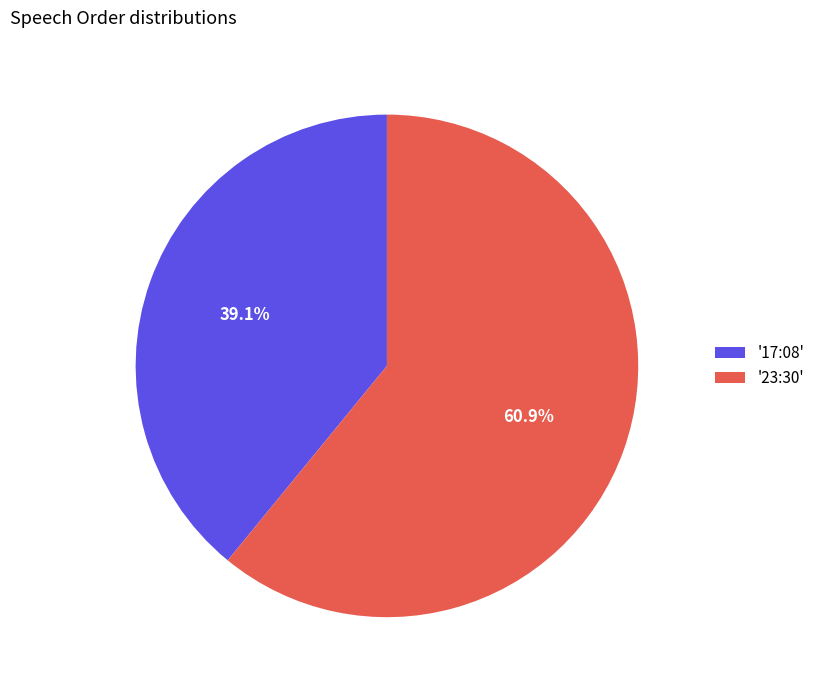

Rank the categories by value from highest to lowest.

'23:30', '17:08'